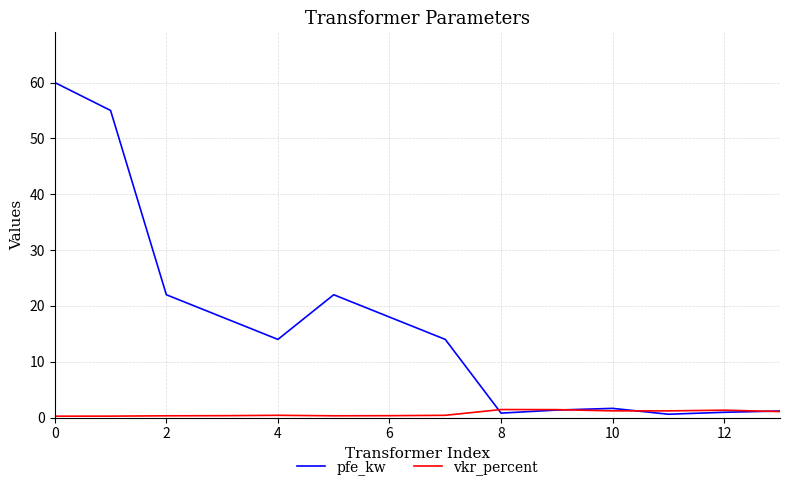

Which series has the widest spread of values?

pfe_kw